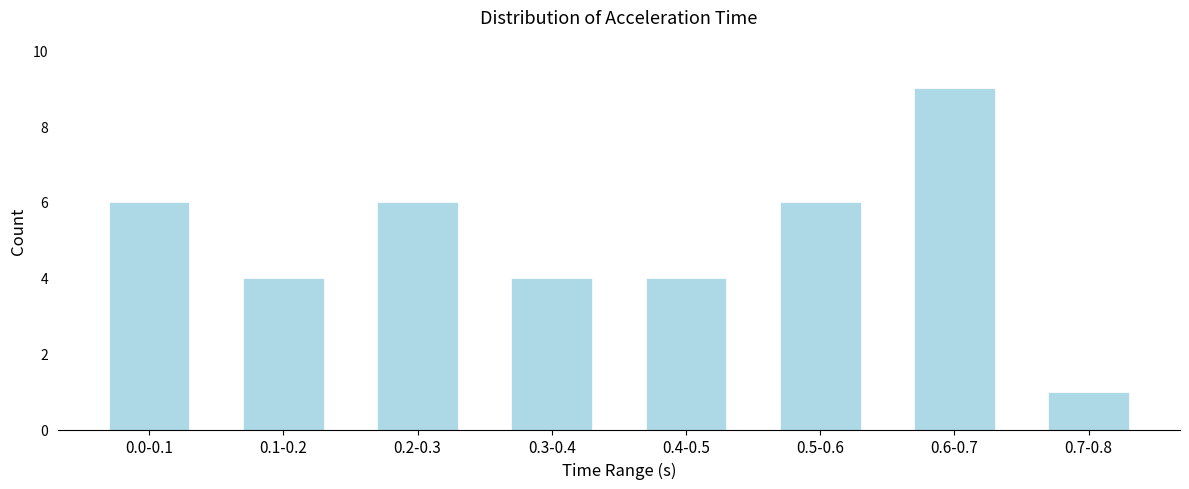

Reading left to right, list all the values displayed in this chart.

0.0-0.1=6	0.1-0.2=4	0.2-0.3=6	0.3-0.4=4	0.4-0.5=4	0.5-0.6=6	0.6-0.7=9	0.7-0.8=1